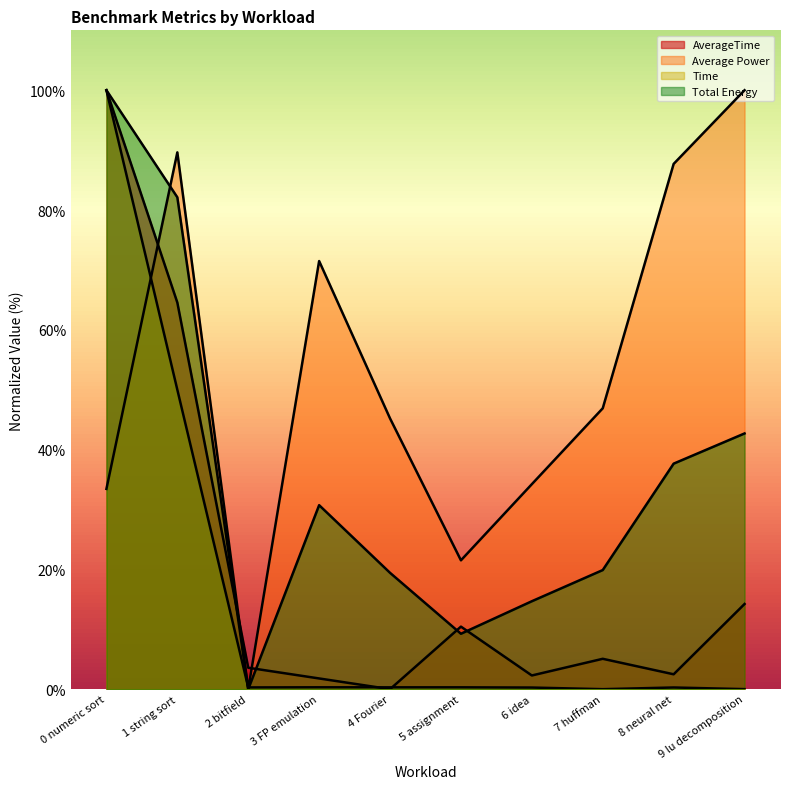

True or false: Time has more than 2 points higher than both neighbors.

True